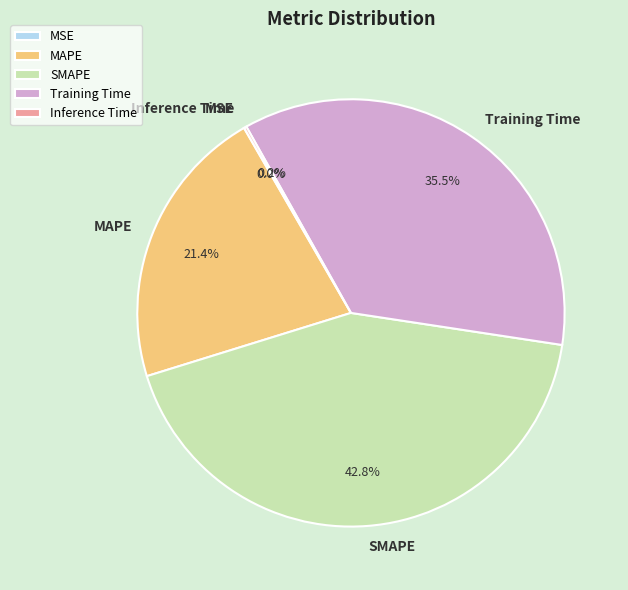

What is the total percentage of Training Time and MAPE?

57.0%